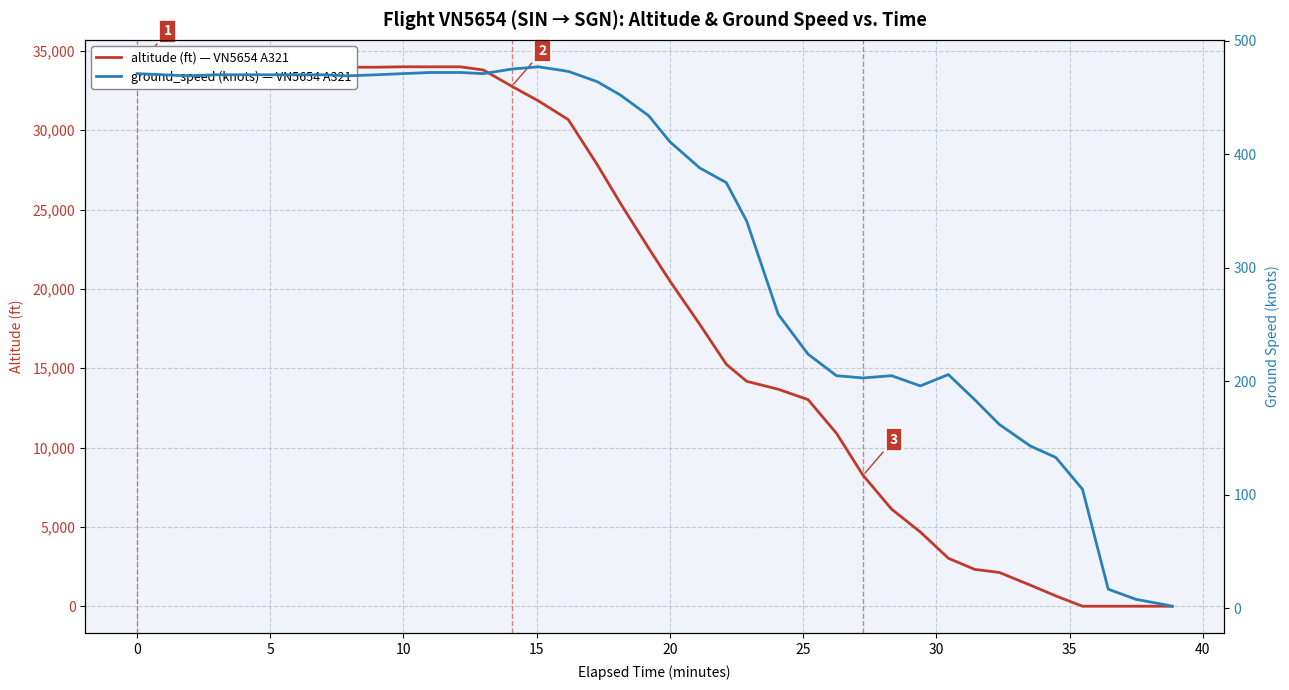

Is it true that ground_speed equals 175 at 0?

False